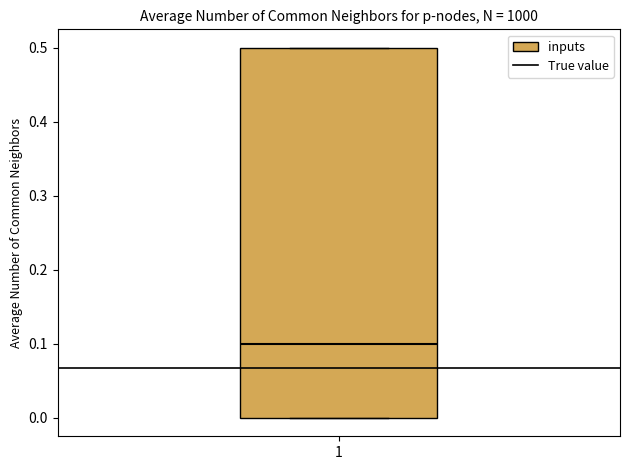

Transcribe this box plot: give where the median line is, the range the box spans, and where the two whiskers end, as read against the y-axis. The values are not printed on the chart, so give them approximately, as read against the axis.

median 0.1, box 0.0 to 0.5, whiskers 0.0 to 0.5